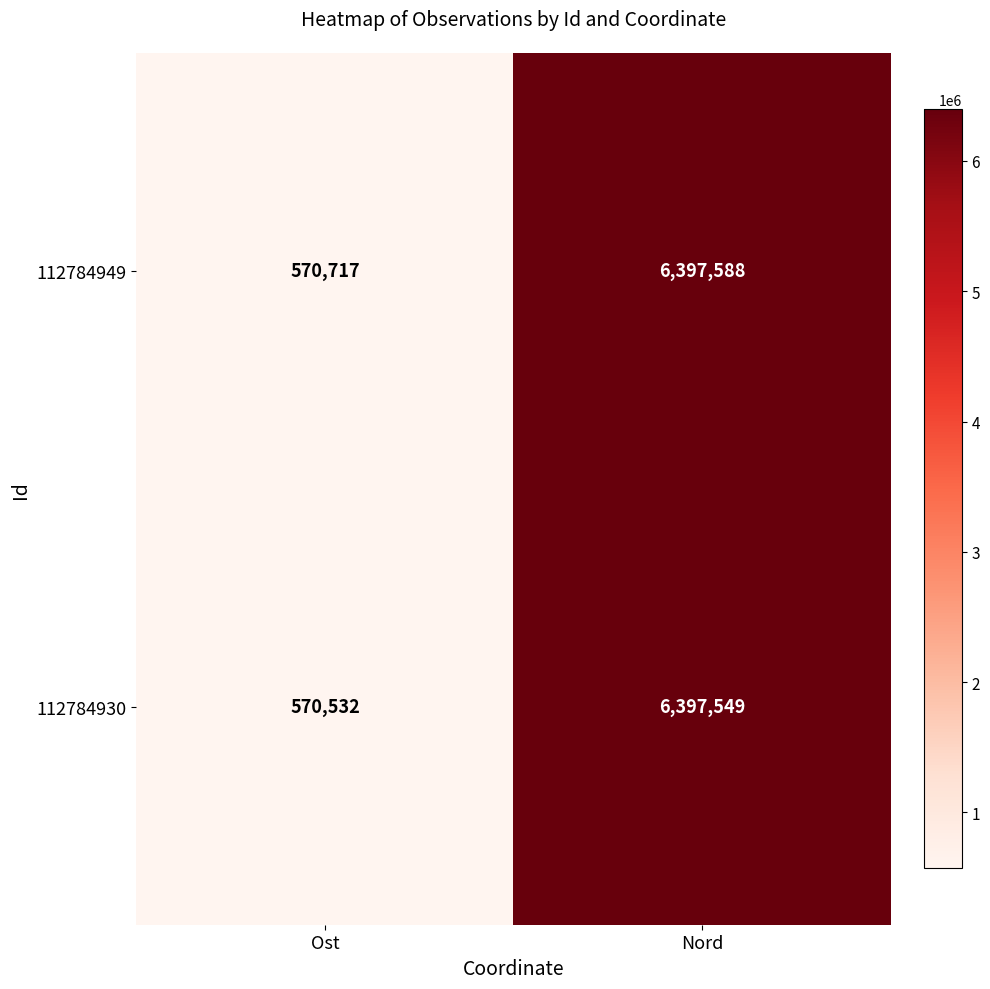

Read the 112784930 value at Nord, to the nearest 10.

6397550